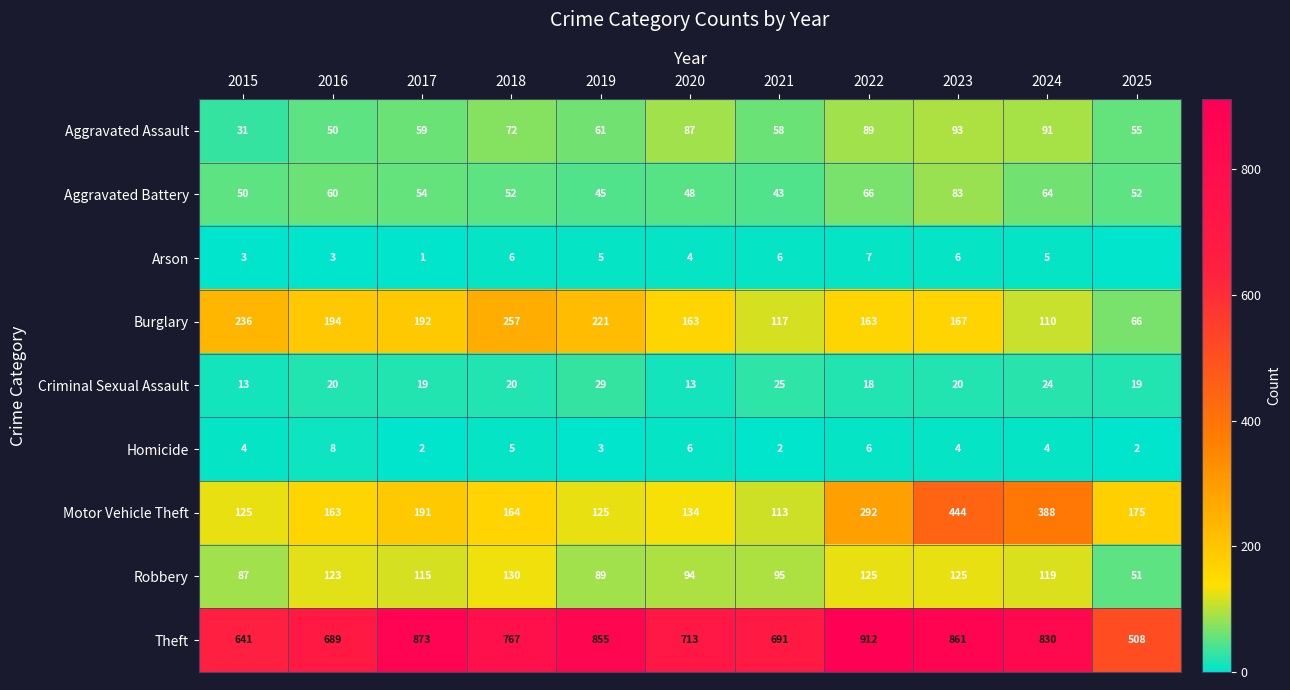

Where is Arson nearest to the value 3?

2015